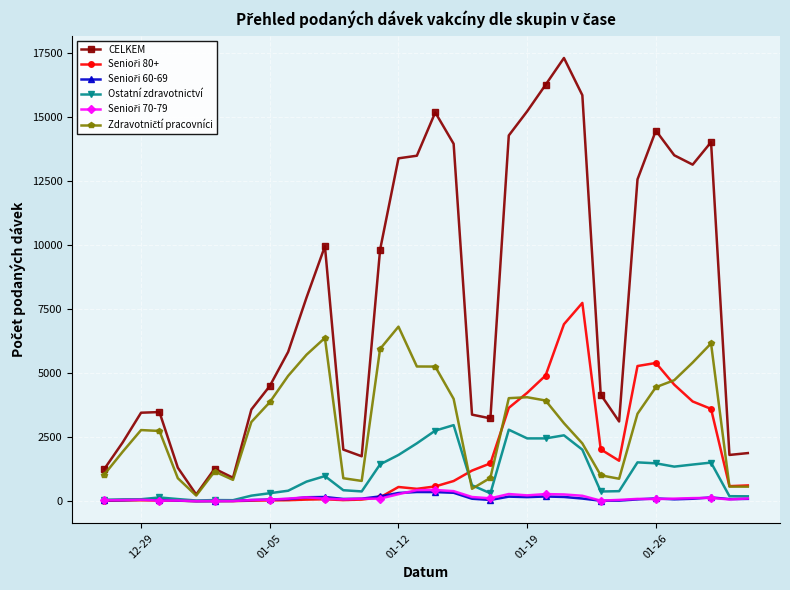

What is the minimum value shown in the chart?

1